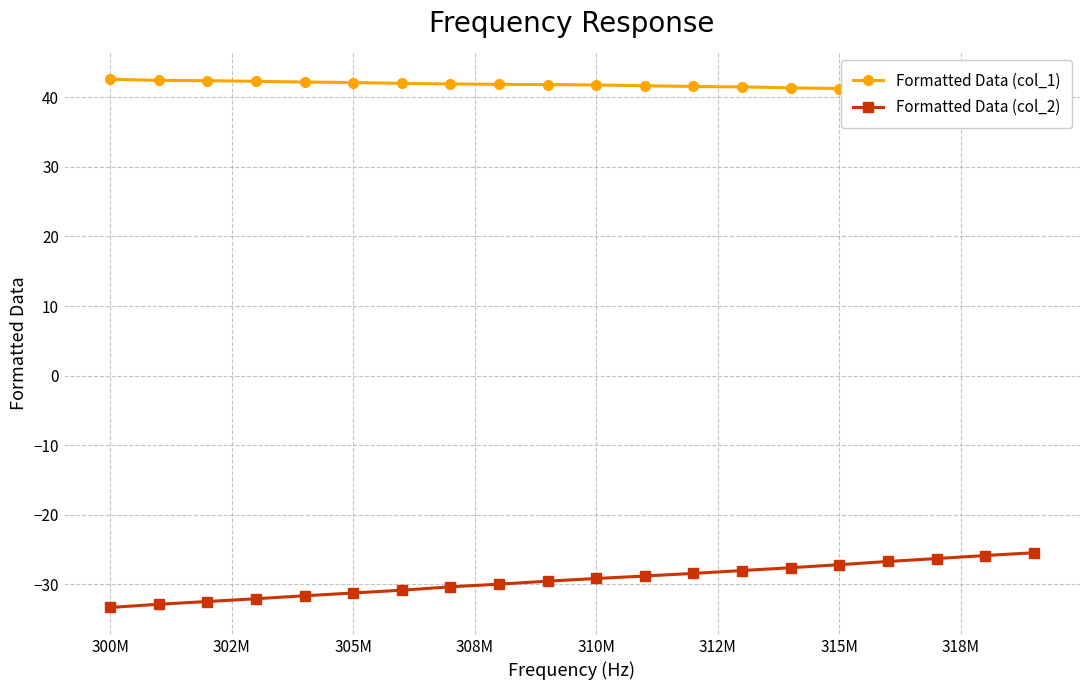

The value of Formatted Data (col_2) at 300M is -43.4. True or false?

False